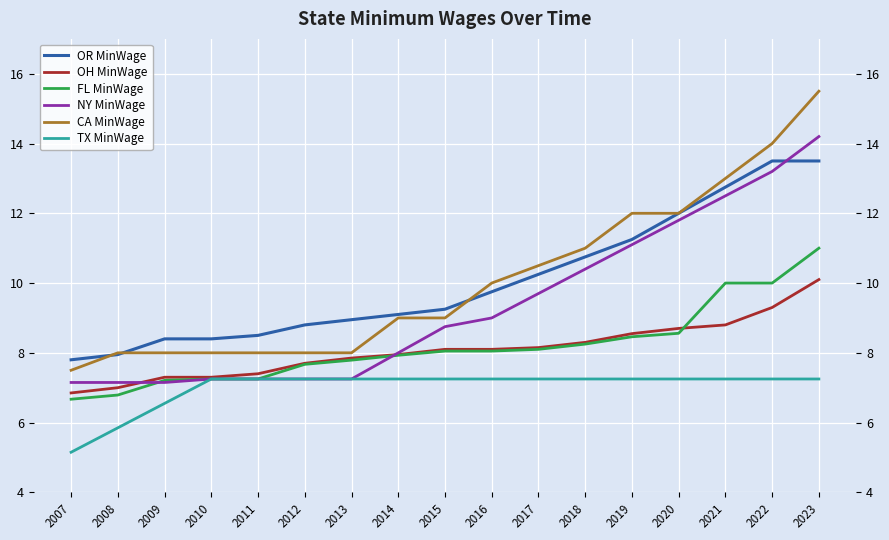

The FL MinWage series shows 17.9 at 2022. True or false?

False